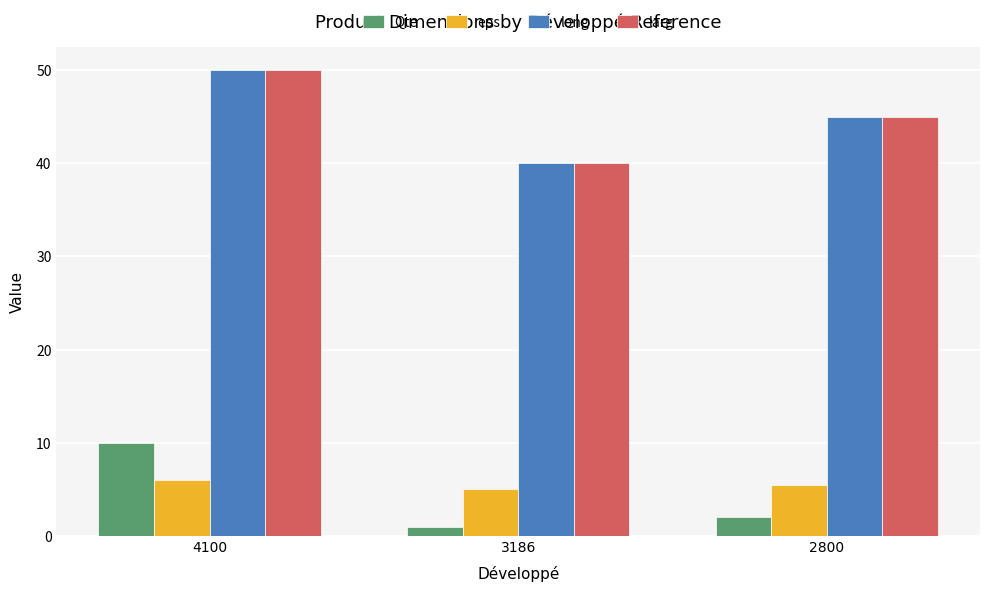

List the labels in order of larg value, smallest first.

3186, 2800, 4100